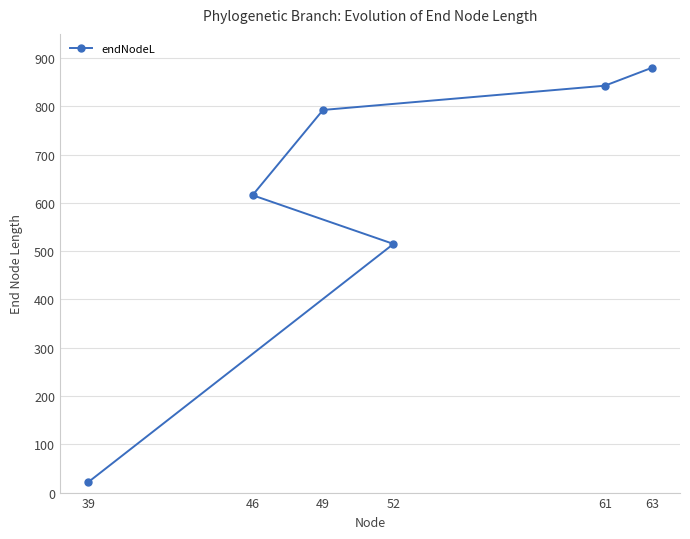

True or false: the data has more than 2 interior local peaks.

False